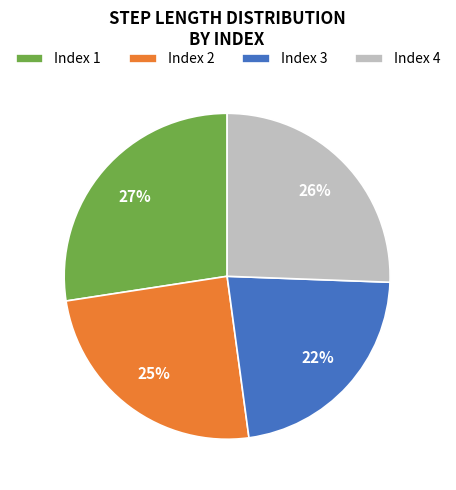

Do Index 3 and Index 2 together represent more than half of the pie?

No